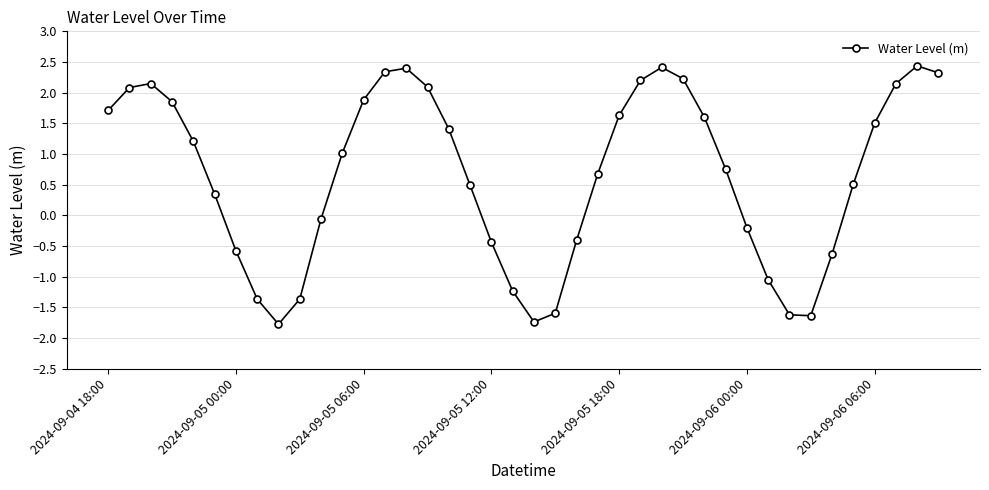

What is the average value?

0.6